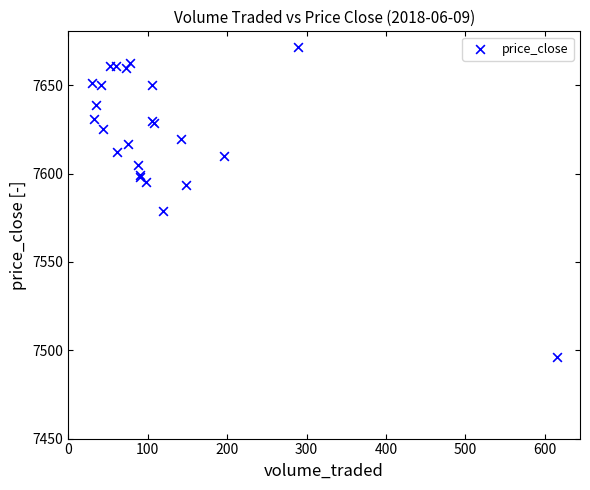

What Y value in the scatter plot is closest to 7584?

7579.1